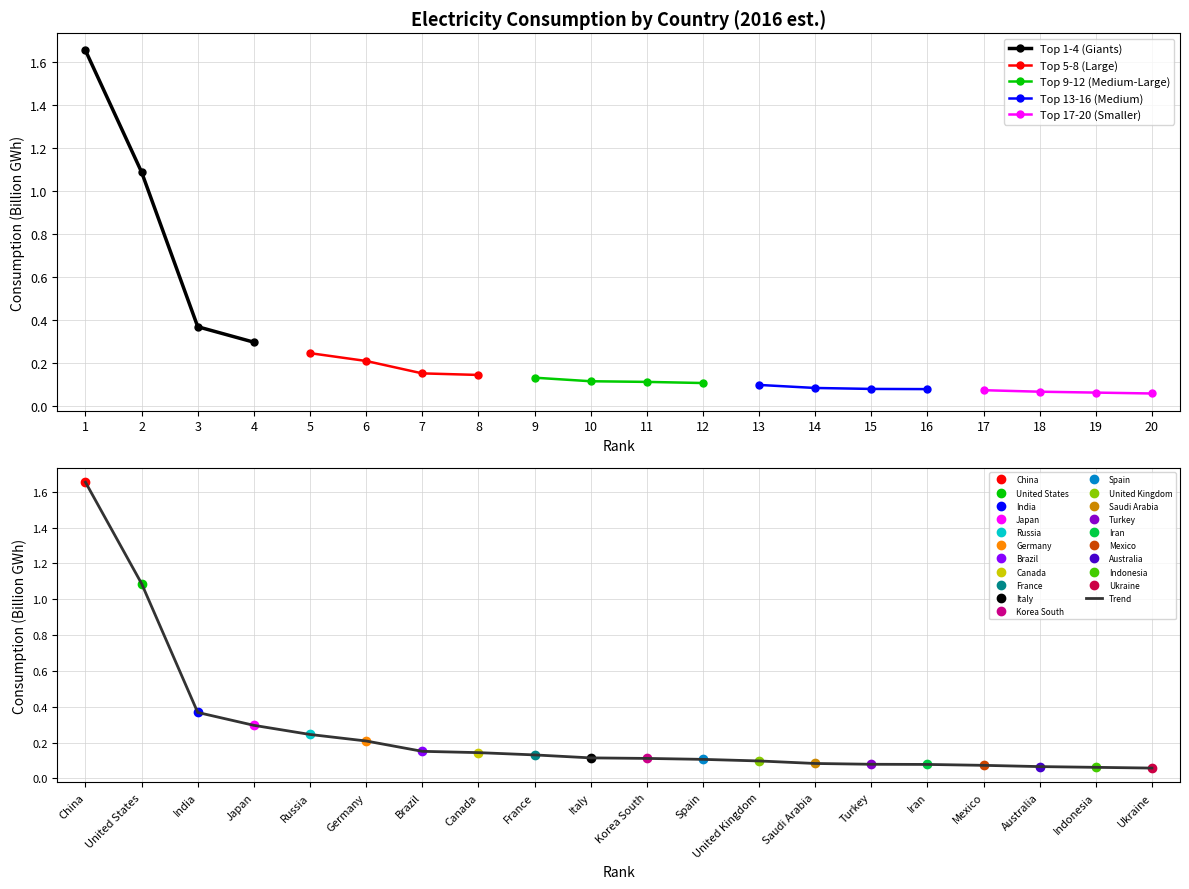

Reading right to left, transcribe all the data shown in this chart.

Ukraine=0.1	Indonesia=0.1	Australia=0.1	Mexico=0.1	Iran=0.1	Turkey=0.1	Saudi Arabia=0.1	United Kingdom=0.1	Spain=0.1	Korea South=0.1	Italy=0.1	France=0.1	Canada=0.1	Brazil=0.2	Germany=0.2	Russia=0.2	Japan=0.3	India=0.4	United States=1.1	China=1.7